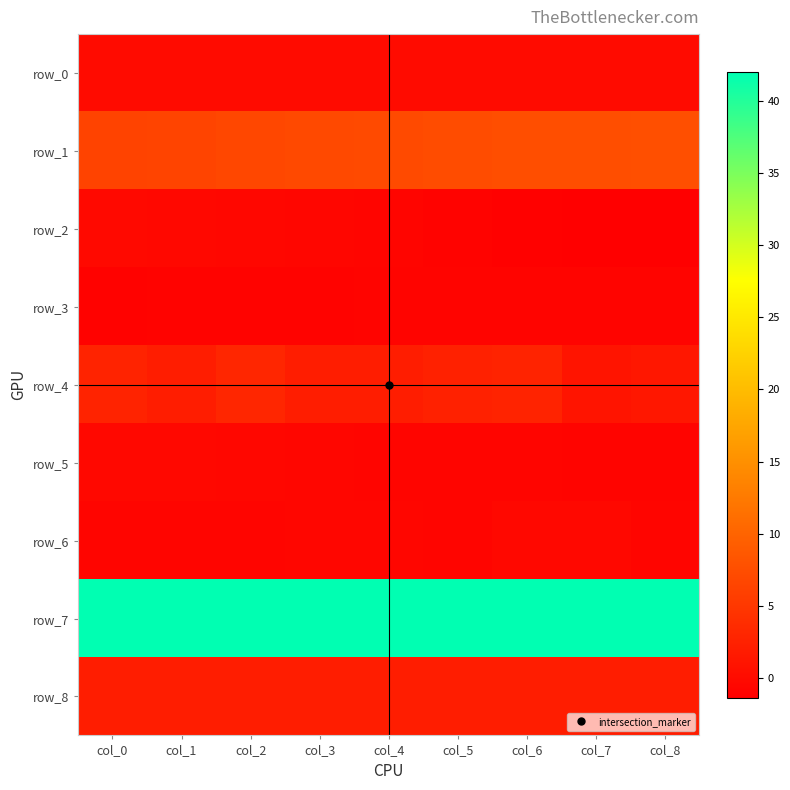

At col_7, list the series in order from smallest to largest.

row_2, row_5, row_3, row_6, row_0, row_4, row_8, row_1, row_7